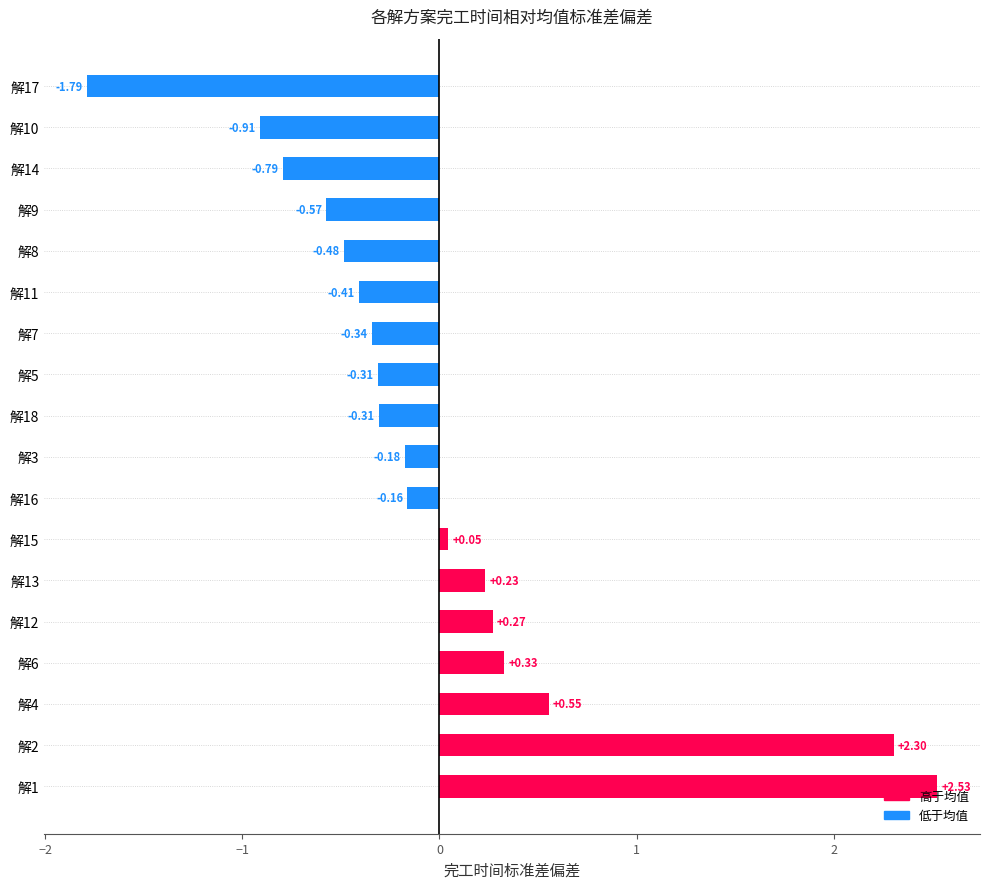

What is the difference between the second highest and second lowest values?

3.2